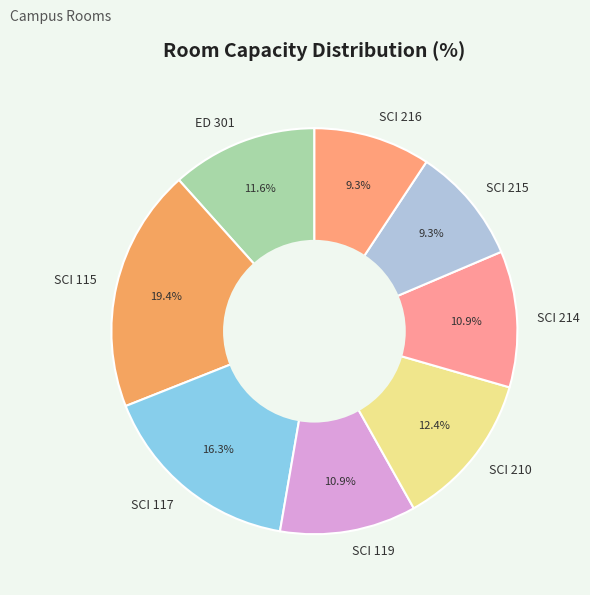

What is the largest slice in the pie chart?

SCI 115